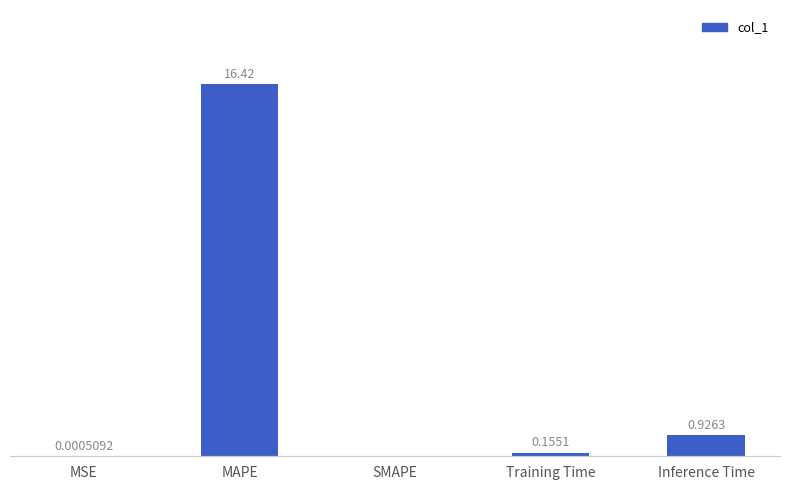

Which has a higher value, MAPE or Inference Time?

MAPE